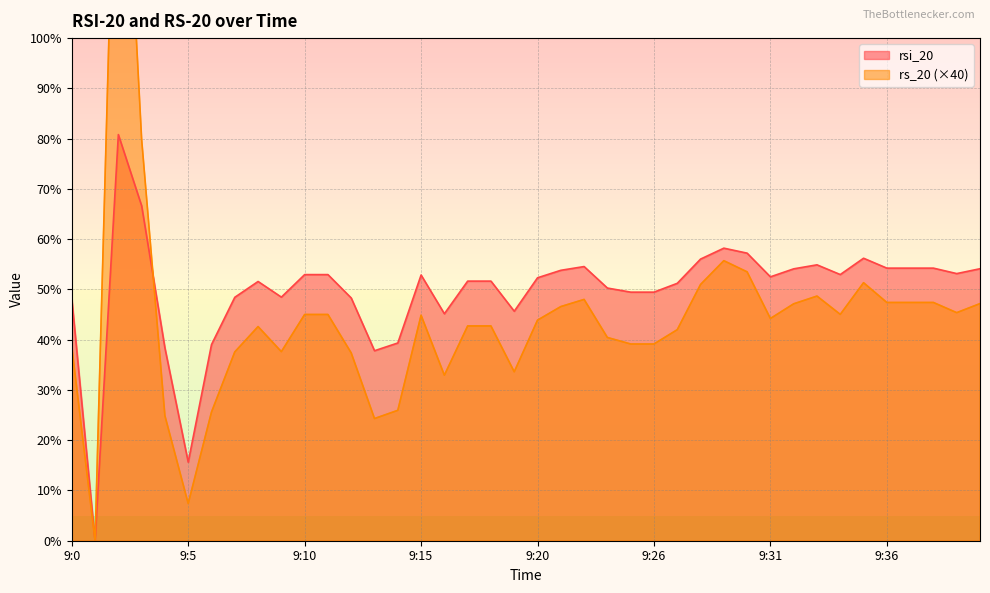

Rank the series at 9:5 from highest to lowest value.

rsi_20, rs_20